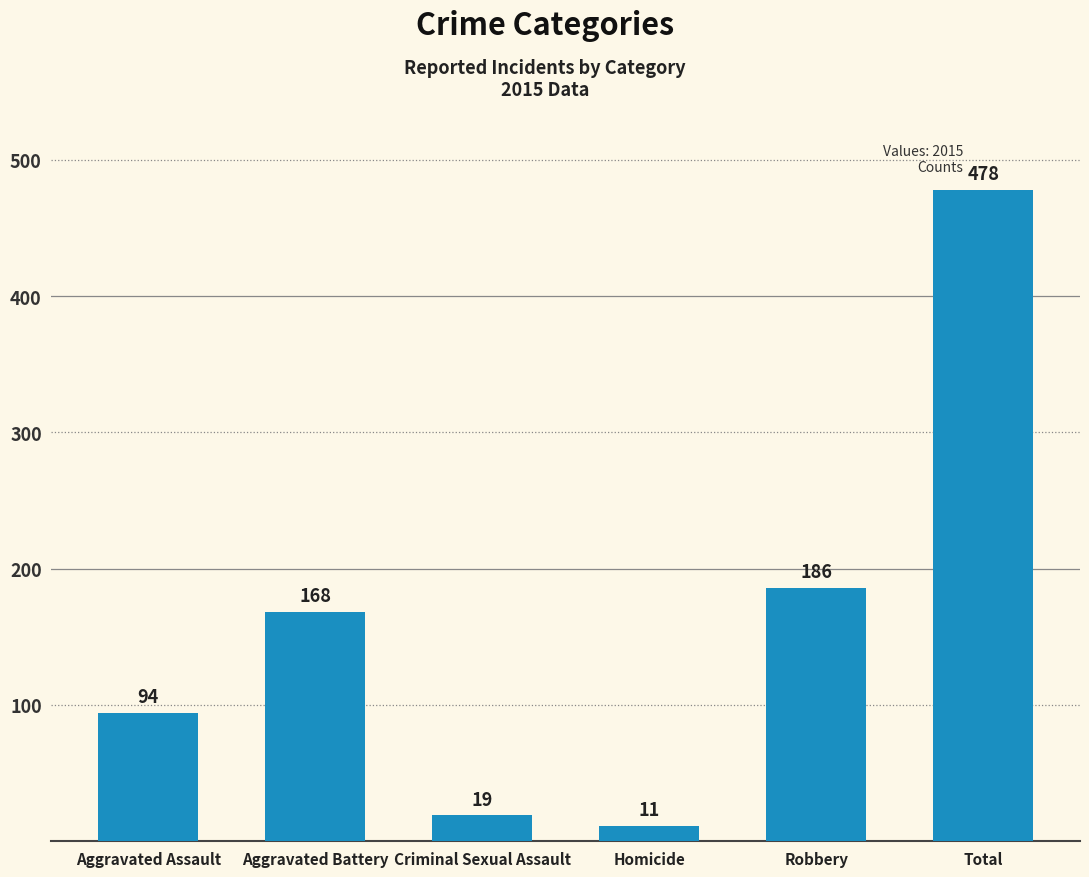

Reading left to right, what are all the values shown in this chart?

94	168	19	11	186	478